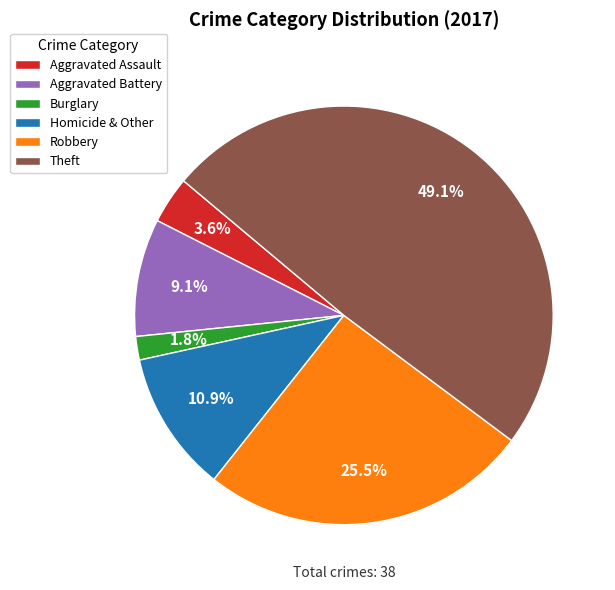

Does Aggravated Battery account for over 50% of the chart?

No